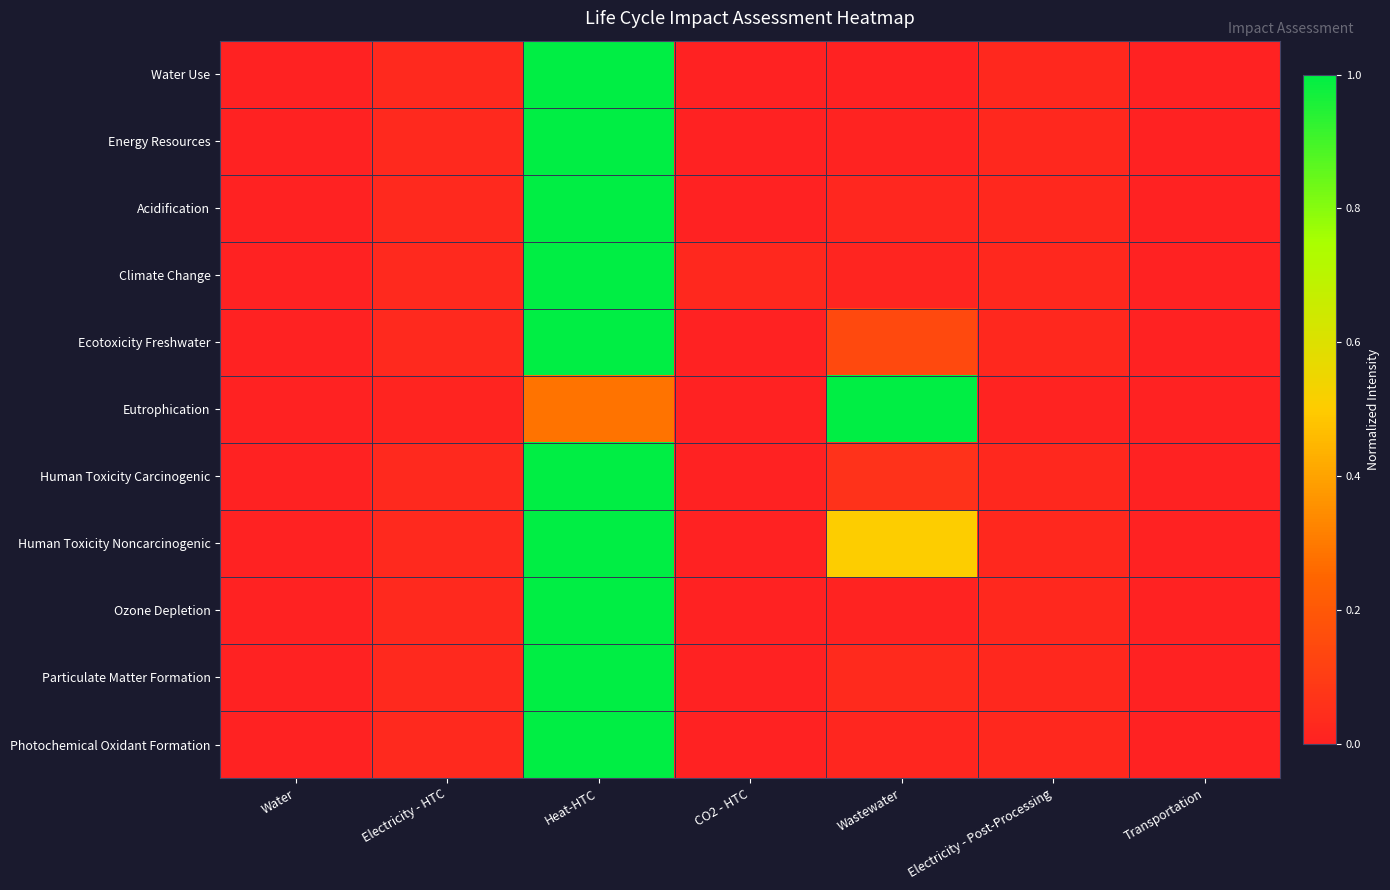

Reading left to right, transcribe all the data shown in this chart.

Water Use: Water=0.0	Electricity - HTC=0.0	Heat-HTC=1.0	CO2 - HTC=0.0	Wastewater=0.0	Electricity - Post-Processing=0.0	Transportation=0.0
Energy Resources: Water=0.0	Electricity - HTC=0.0	Heat-HTC=1.0	CO2 - HTC=0.0	Wastewater=0.0	Electricity - Post-Processing=0.0	Transportation=0.0
Acidification: Water=0.0	Electricity - HTC=0.0	Heat-HTC=1.0	CO2 - HTC=0.0	Wastewater=0.0	Electricity - Post-Processing=0.0	Transportation=0.0
Climate Change: Water=0.0	Electricity - HTC=0.0	Heat-HTC=1.0	CO2 - HTC=0.0	Wastewater=0.0	Electricity - Post-Processing=0.0	Transportation=0.0
Ecotoxicity Freshwater: Water=0.0	Electricity - HTC=0.0	Heat-HTC=1.0	CO2 - HTC=0.0	Wastewater=0.1	Electricity - Post-Processing=0.0	Transportation=0.0
Eutrophication: Water=0.0	Electricity - HTC=0.0	Heat-HTC=0.3	CO2 - HTC=0.0	Wastewater=1.0	Electricity - Post-Processing=0.0	Transportation=0.0
Human Toxicity Carcinogenic: Water=0.0	Electricity - HTC=0.0	Heat-HTC=1.0	CO2 - HTC=0.0	Wastewater=0.1	Electricity - Post-Processing=0.0	Transportation=0.0
Human Toxicity Noncarcinogenic: Water=0.0	Electricity - HTC=0.0	Heat-HTC=1.0	CO2 - HTC=0.0	Wastewater=0.5	Electricity - Post-Processing=0.0	Transportation=0.0
Ozone Depletion: Water=0.0	Electricity - HTC=0.0	Heat-HTC=1.0	CO2 - HTC=0.0	Wastewater=0.0	Electricity - Post-Processing=0.0	Transportation=0.0
Particulate Matter Formation: Water=0.0	Electricity - HTC=0.0	Heat-HTC=1.0	CO2 - HTC=0.0	Wastewater=0.0	Electricity - Post-Processing=0.0	Transportation=0.0
Photochemical Oxidant Formation: Water=0.0	Electricity - HTC=0.0	Heat-HTC=1.0	CO2 - HTC=0.0	Wastewater=0.0	Electricity - Post-Processing=0.0	Transportation=0.0